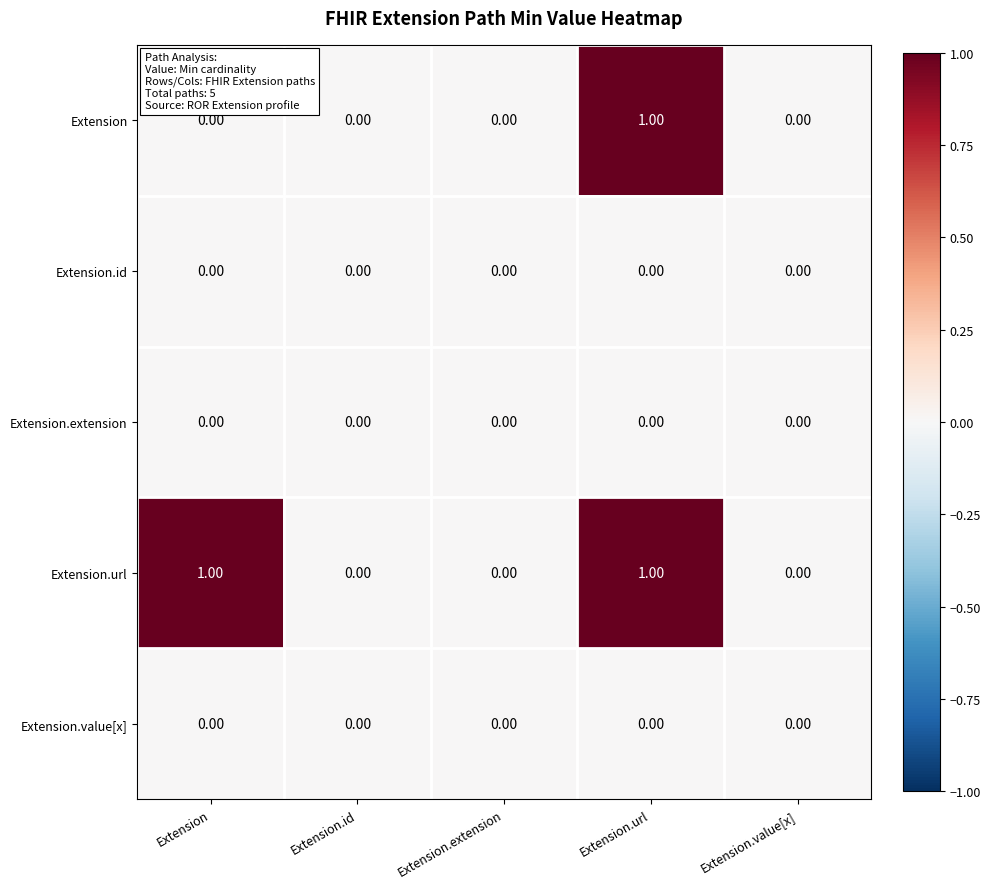

How many data points does each series have?

5